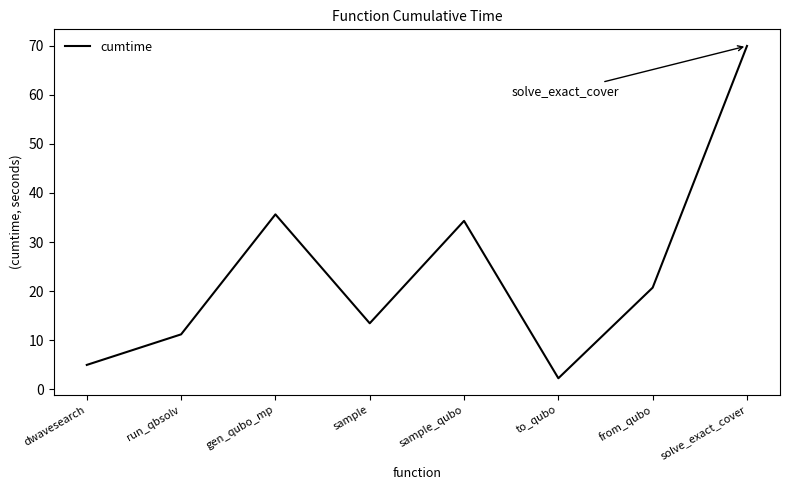

Rank the categories by value from highest to lowest.

solve_exact_cover, gen_qubo_mp, sample_qubo, from_qubo, sample, run_qbsolv, dwavesearch, to_qubo